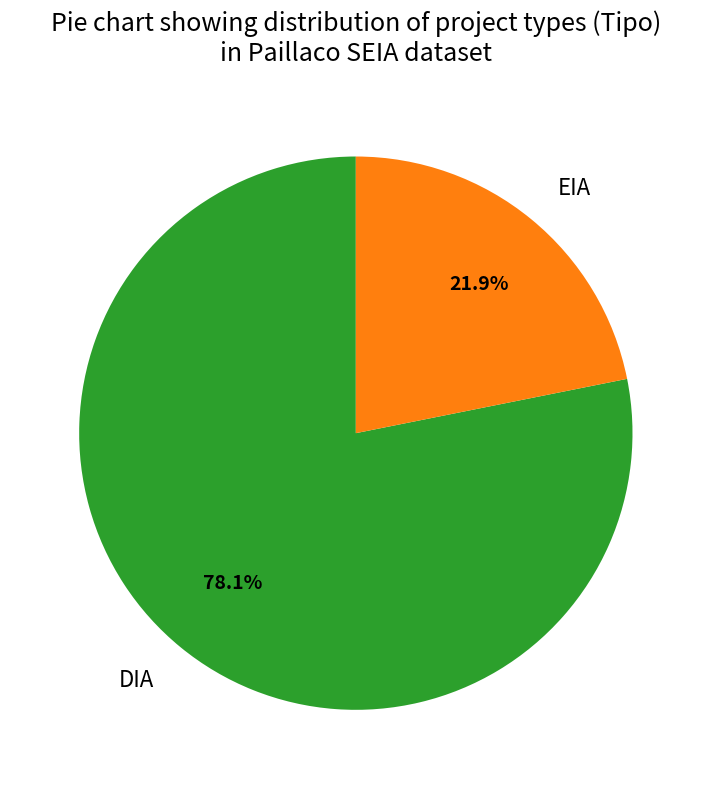

Rank the categories by value from highest to lowest.

DIA, EIA